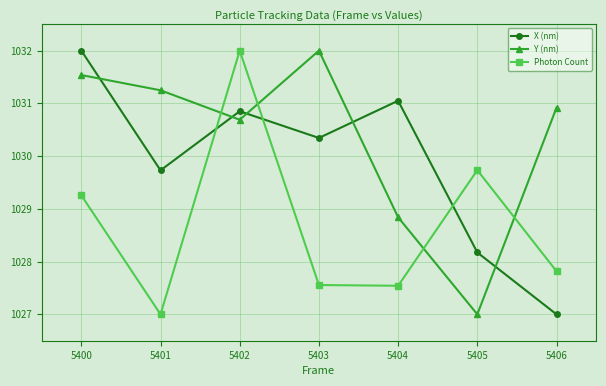

What is the difference between the X (nm) values at 5403 and 5400?

1.7